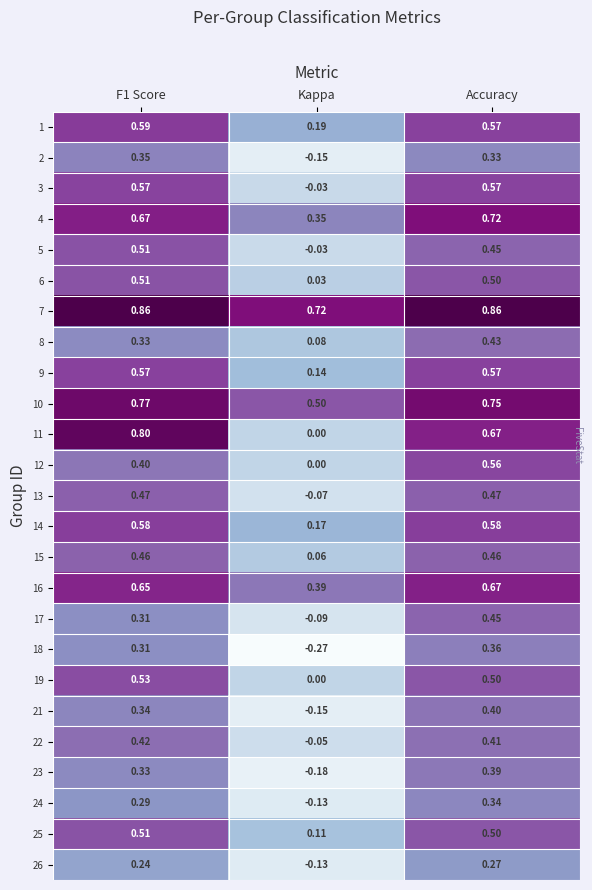

At which category does the chart reach its minimum across all series?

Kappa